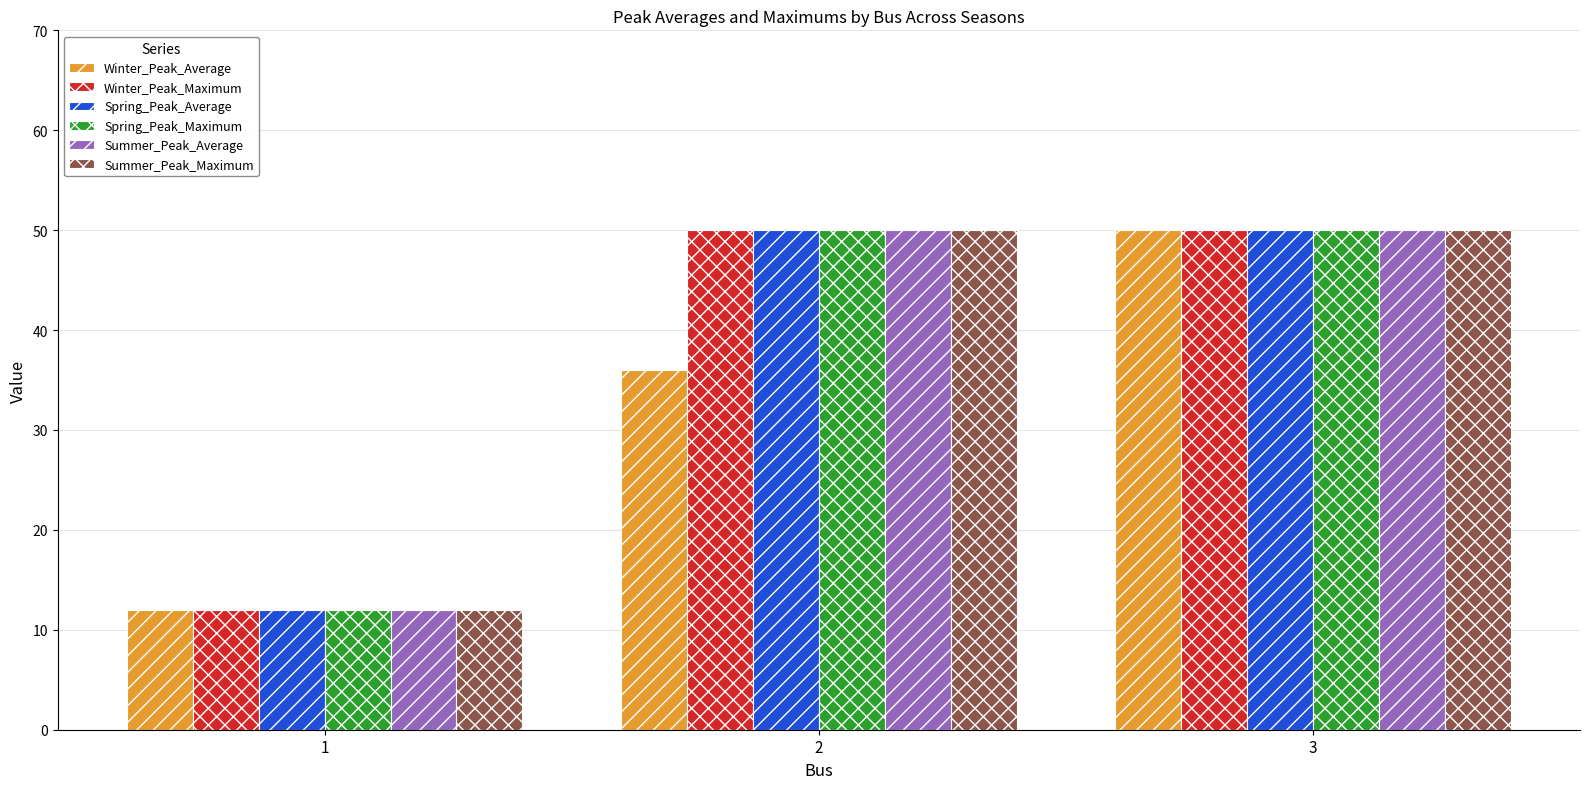

What is the greatest value displayed?

50.0